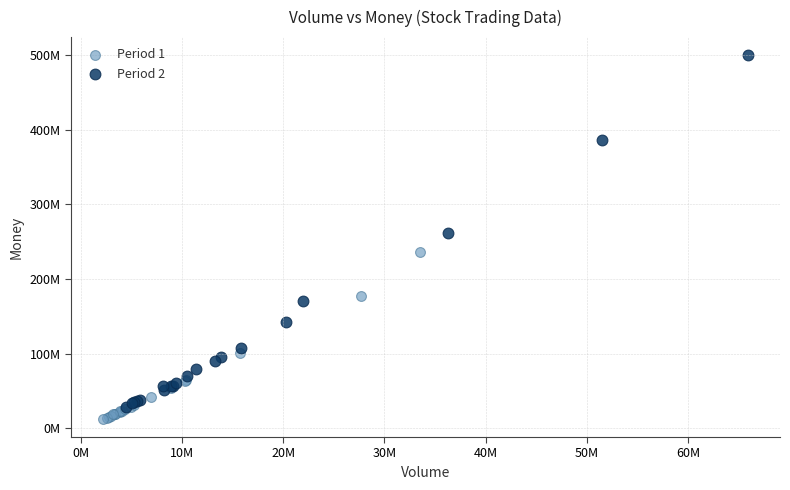

What are all the series names shown in the legend?

Period 1, Period 2